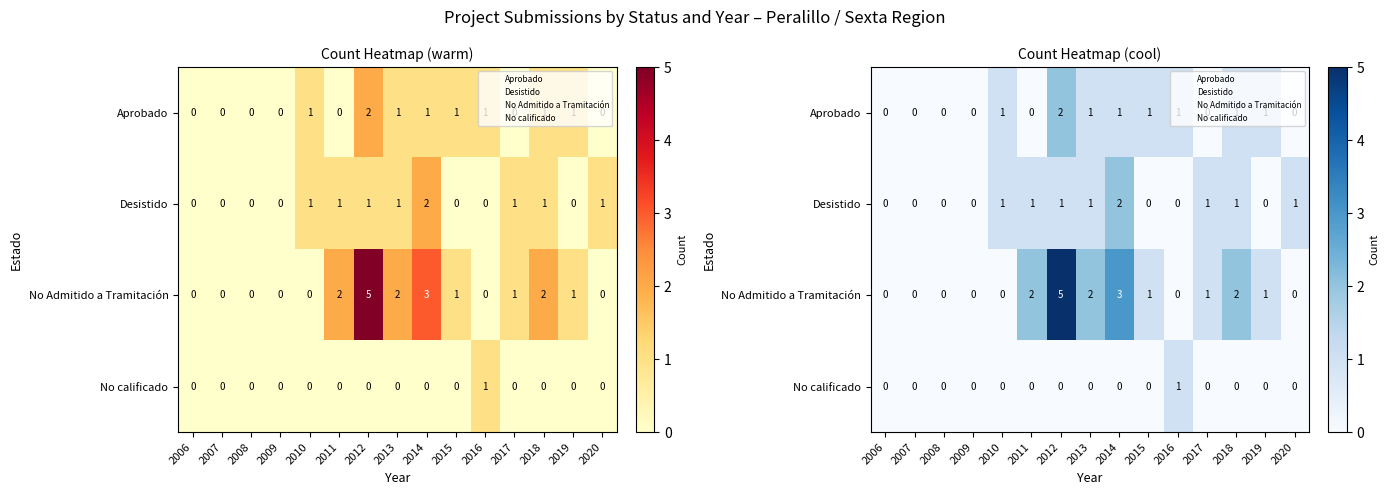

Which series has the widest spread of values?

No Admitido a Tramitación